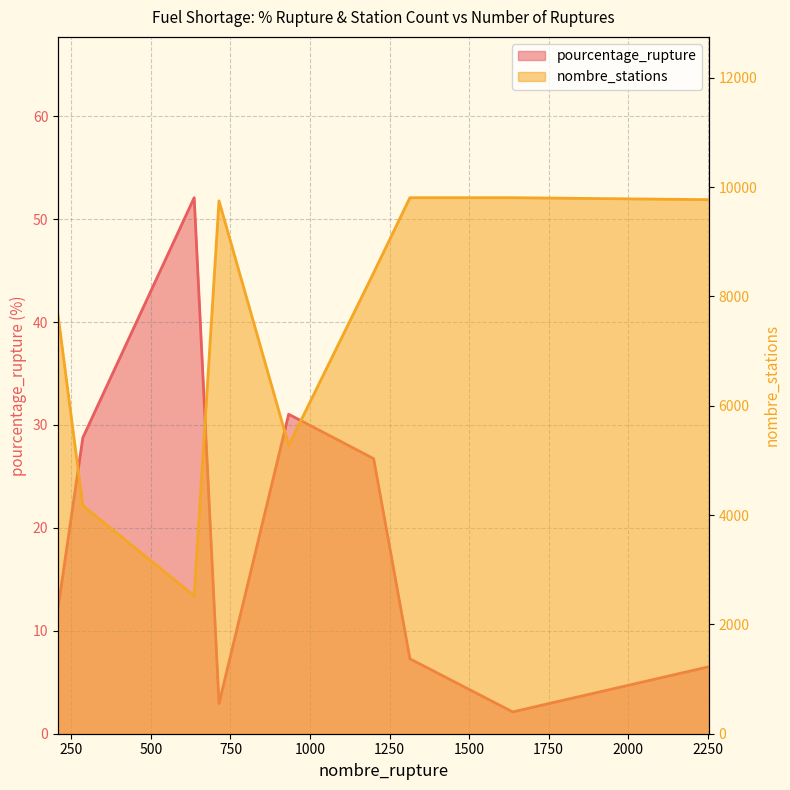

True or false: pourcentage_rupture and nombre_stations cross at least once.

False